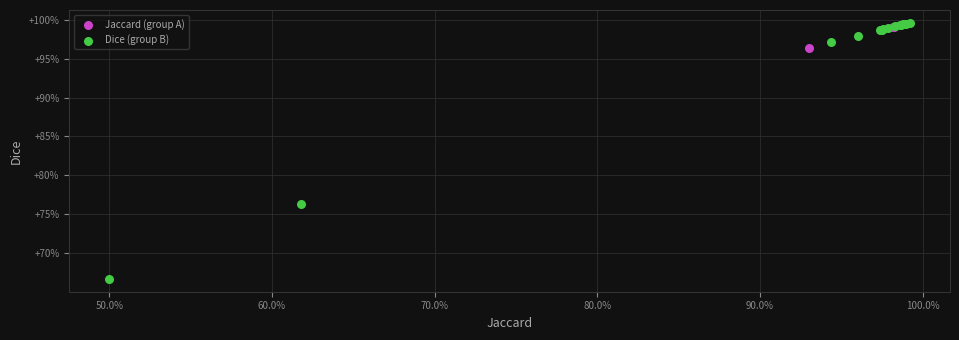

Which series has the largest Y range (max minus min)?

Dice (group B)